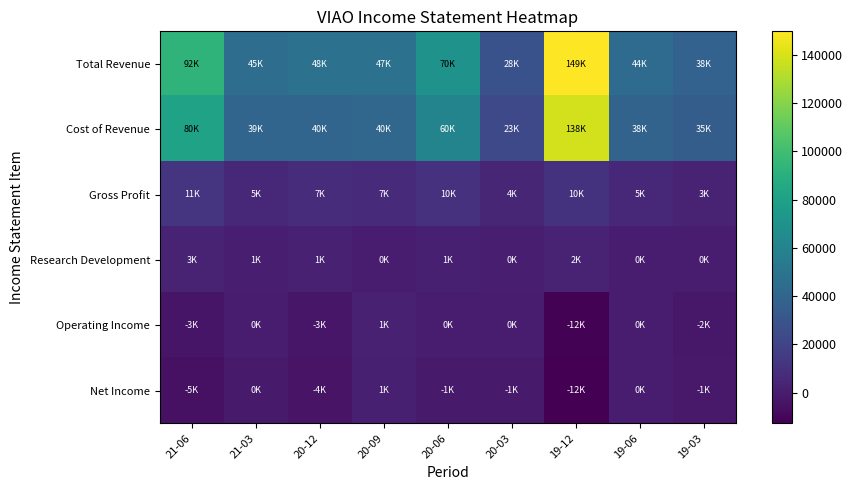

At which category is the sum across all series the highest?

19-12